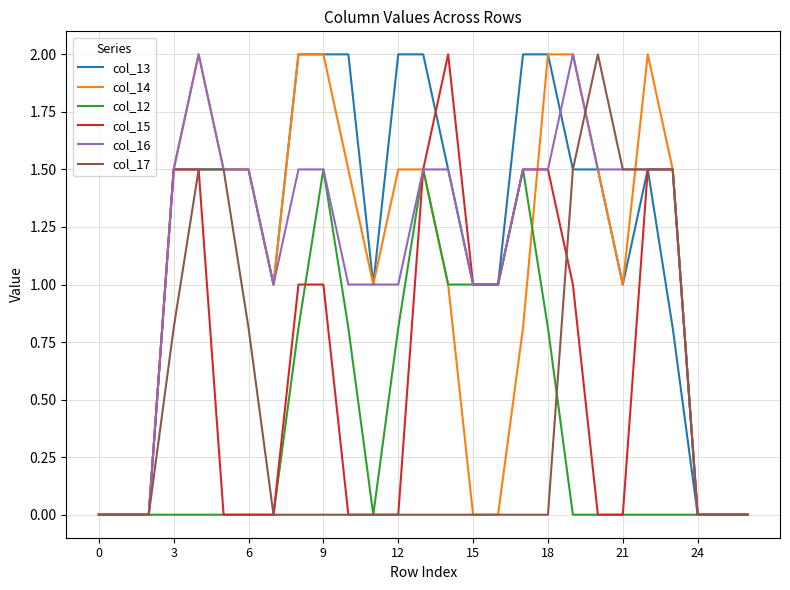

Reading right to left, extract all data points from this chart.

col_13: 0.0	0.0	0.0	0.8	1.5	1.0	1.5	1.5	2.0	2.0	1.0	1.0	1.5	2.0	2.0	1.0	2.0	2.0	2.0	1.0	1.5	1.5	1.5	1.5	0.0	0.0	0.0
col_14: 0.0	0.0	0.0	1.5	2.0	1.0	1.5	2.0	2.0	0.8	0.0	0.0	1.0	1.5	1.5	1.0	1.5	2.0	2.0	1.0	1.5	1.5	2.0	1.5	0.0	0.0	0.0
col_12: 0.0	0.0	0.0	0.0	0.0	0.0	0.0	0.0	0.8	1.5	1.0	1.0	1.0	1.5	0.8	0.0	0.8	1.5	0.8	0.0	0.0	0.0	0.0	0.0	0.0	0.0	0.0
col_15: 0.0	0.0	0.0	1.5	1.5	0.0	0.0	1.0	1.5	1.5	1.0	1.0	2.0	1.5	0.0	0.0	0.0	1.0	1.0	0.0	0.0	0.0	1.5	1.5	0.0	0.0	0.0
col_16: 0.0	0.0	0.0	1.5	1.5	1.5	1.5	2.0	1.5	1.5	1.0	1.0	1.5	1.5	1.0	1.0	1.0	1.5	1.5	1.0	1.5	1.5	2.0	1.5	0.0	0.0	0.0
col_17: 0.0	0.0	0.0	1.5	1.5	1.5	2.0	1.5	0.0	0.0	0.0	0.0	0.0	0.0	0.0	0.0	0.0	0.0	0.0	0.0	0.8	1.5	1.5	0.8	0.0	0.0	0.0